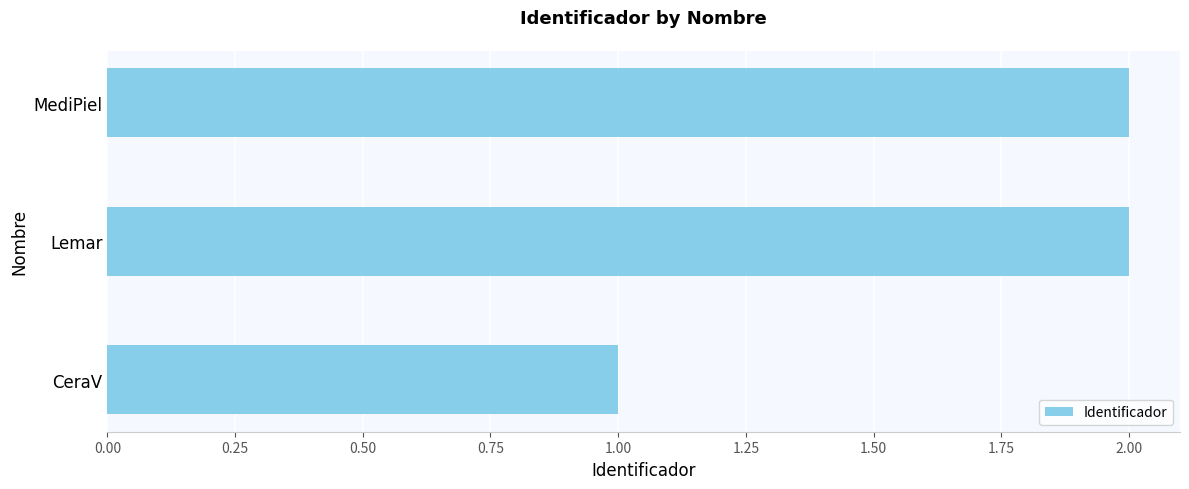

What is the sum of all values?

5